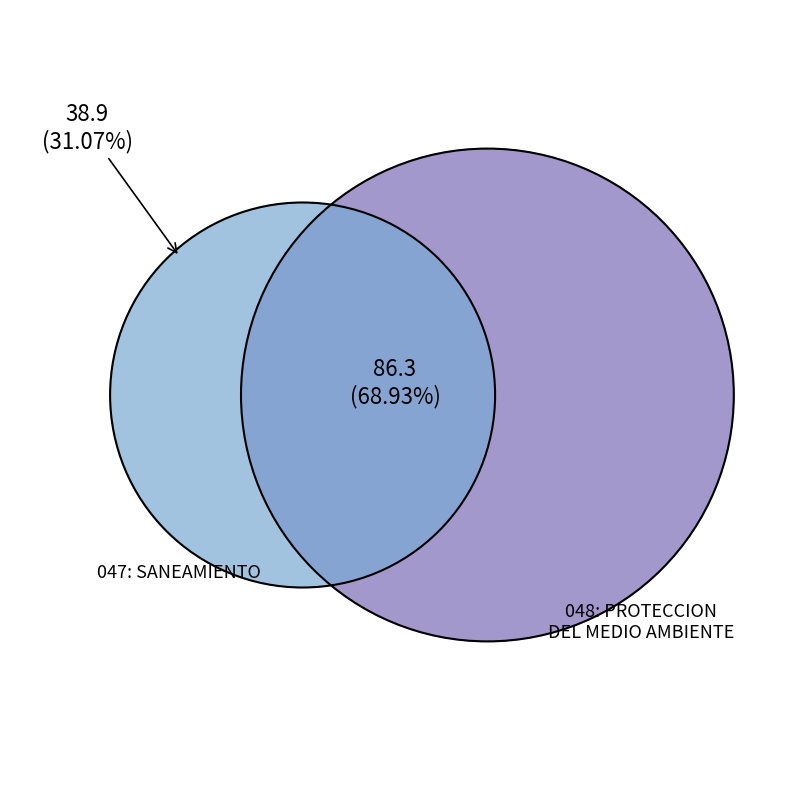

What is the change in value from 047: SANEAMIENTO to 048: PROTECCION DEL MEDIO AMBIENTE?

+47.4